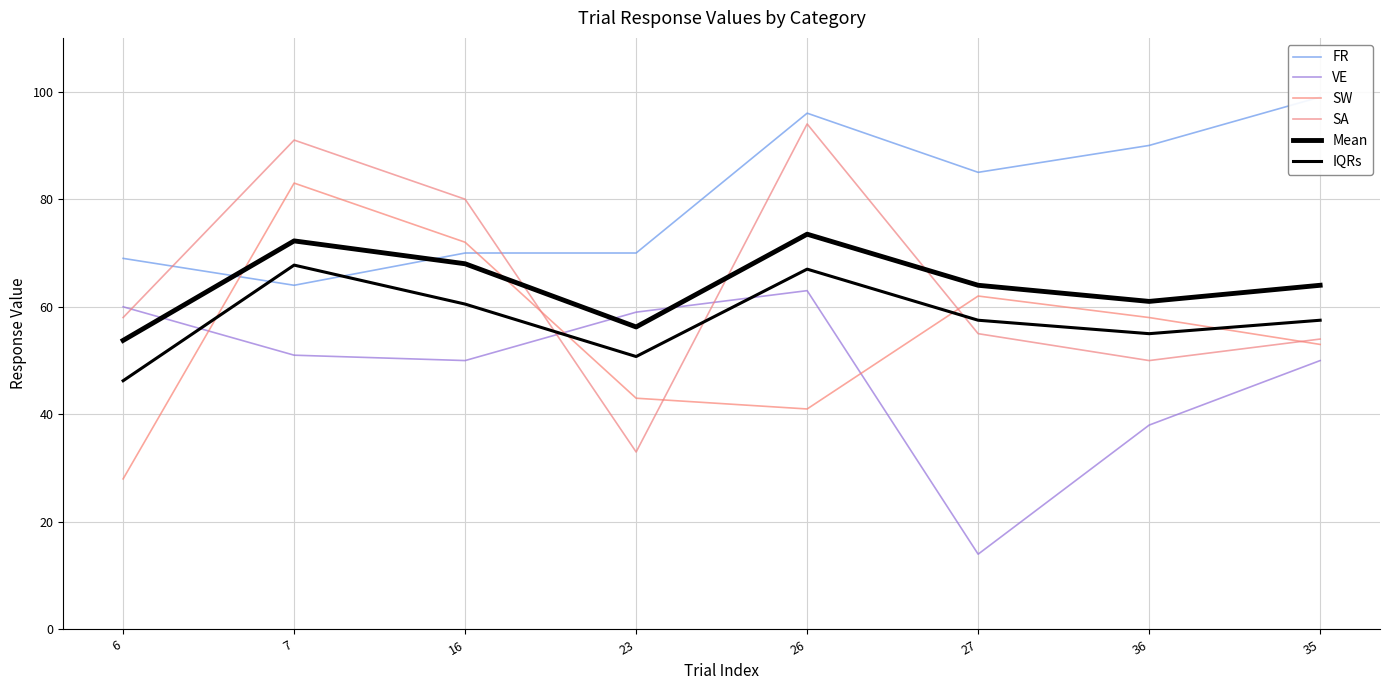

Reading left to right, what are all the values shown in this chart?

FR: 6=69.0	7=64.0	16=70.0	23=70.0	26=96.0	27=85.0	36=90.0	35=99.0
VE: 6=60.0	7=51.0	16=50.0	23=59.0	26=63.0	27=14.0	36=38.0	35=50.0
SW: 6=28.0	7=83.0	16=72.0	23=43.0	26=41.0	27=62.0	36=58.0	35=53.0
SA: 6=58.0	7=91.0	16=80.0	23=33.0	26=94.0	27=55.0	36=50.0	35=54.0
Mean: 6=53.8	7=72.2	16=68.0	23=56.2	26=73.5	27=64.0	36=61.0	35=64.0
IQRs: 6=46.2	7=67.8	16=60.5	23=50.8	26=67.0	27=57.5	36=55.0	35=57.5